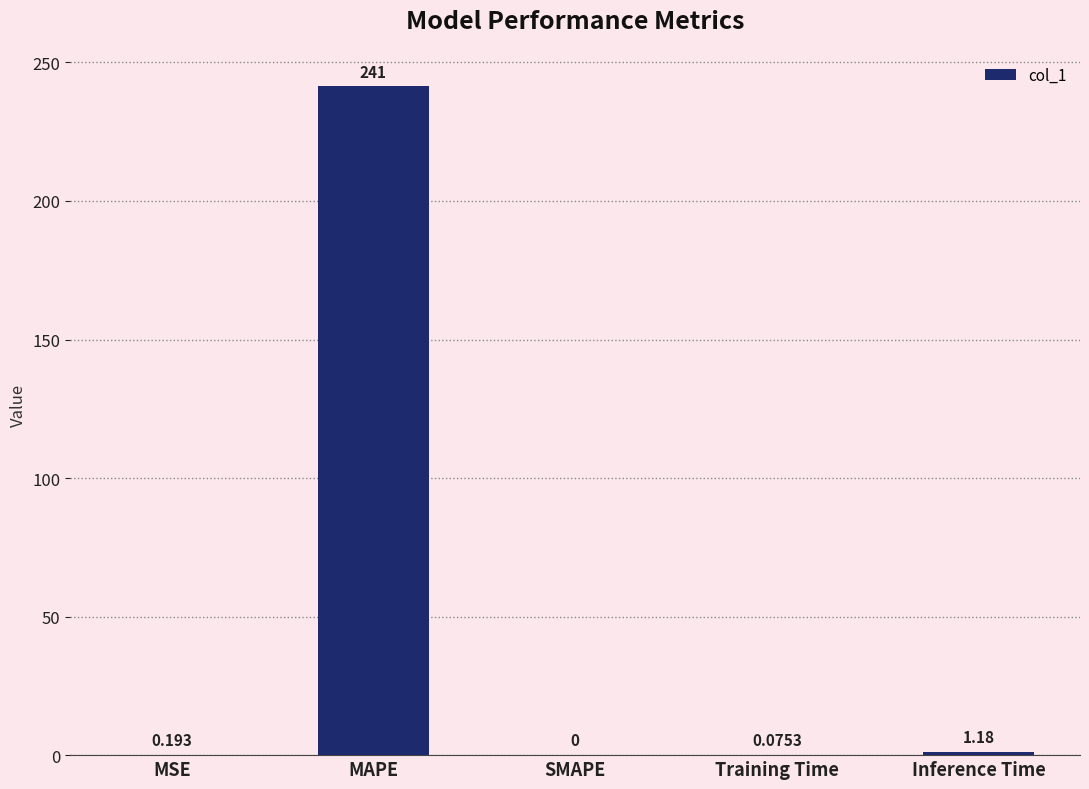

What is the greatest value displayed?

241.3